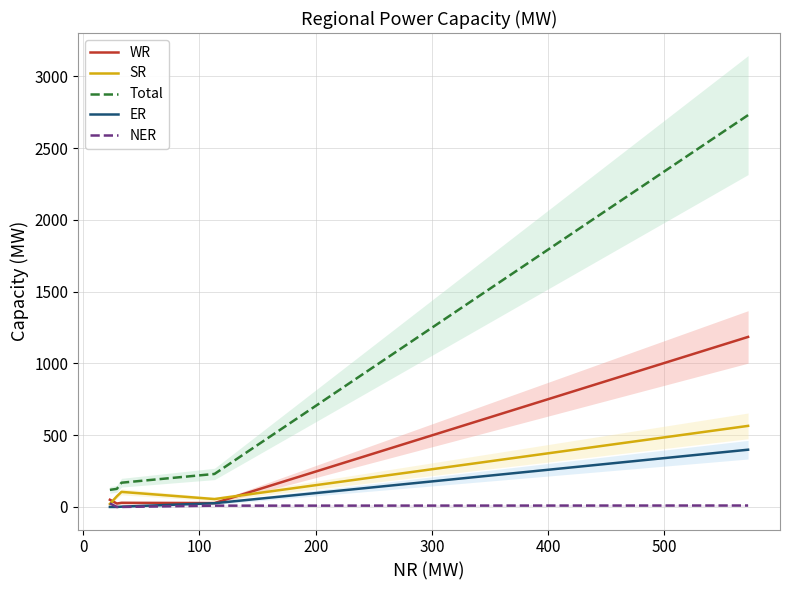

What are all the series names shown in the legend?

WR, SR, Total, ER, NER